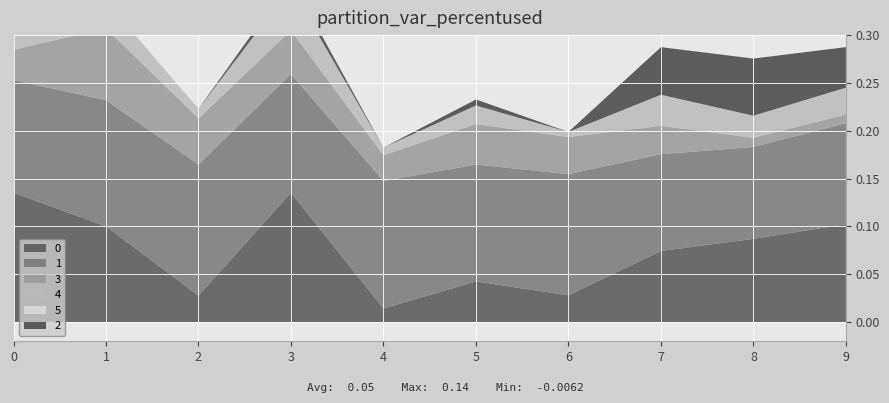

Reading left to right, transcribe all the data shown in this chart.

0: 0.1	0.1	0.0	0.1	0.0	0.0	0.0	0.1	0.1	0.1
1: 0.1	0.1	0.1	0.1	0.1	0.1	0.1	0.1	0.1	0.1
3: 0.0	0.1	0.0	0.0	0.0	0.0	0.0	0.0	0.0	0.0
4: 0.1	0.0	0.0	0.0	0.0	0.0	0.0	0.0	0.0	0.0
5: -0.0	0.0	0.0	-0.0	0.0	0.0	0.0	0.0	0.0	0.0
2: 0.0	0.0	0.0	0.0	0.0	0.0	0.0	0.0	0.1	0.0